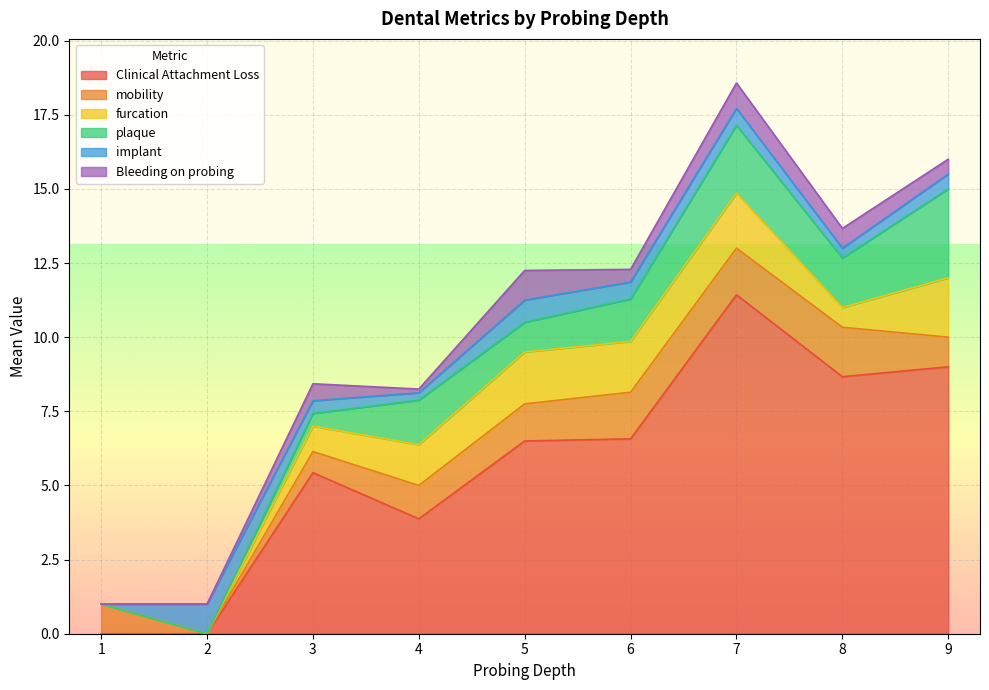

Where does the Clinical Attachment Loss series first go above 6?

5